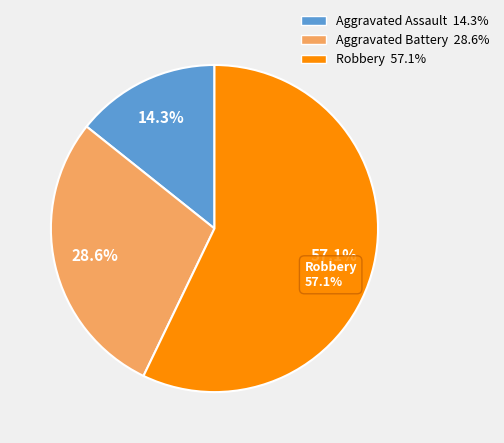

Rank the categories by value from highest to lowest.

Robbery, Aggravated Battery, Aggravated Assault